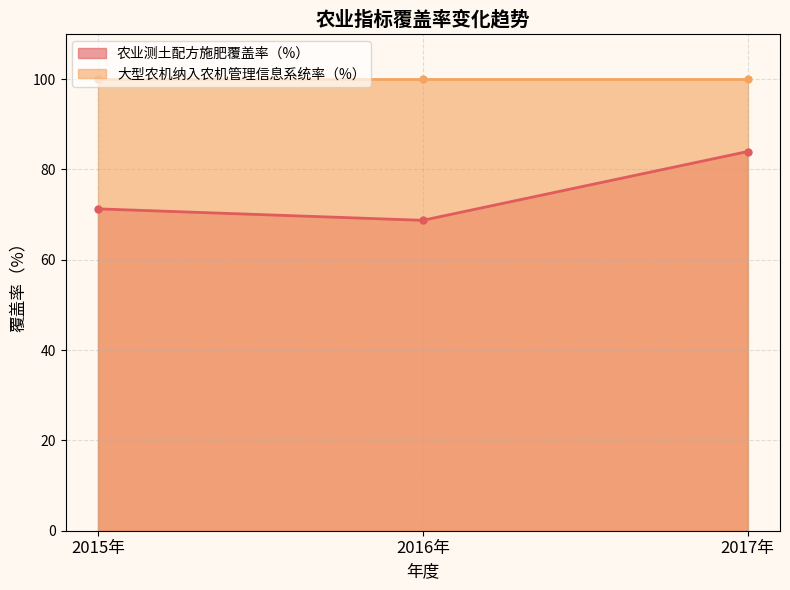

Is it true that the value at 2017年 is 84.0?

True